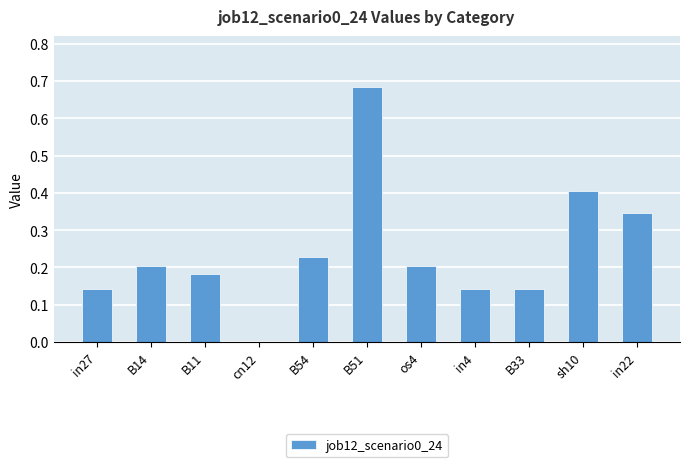

How many distinct data groups are displayed?

1